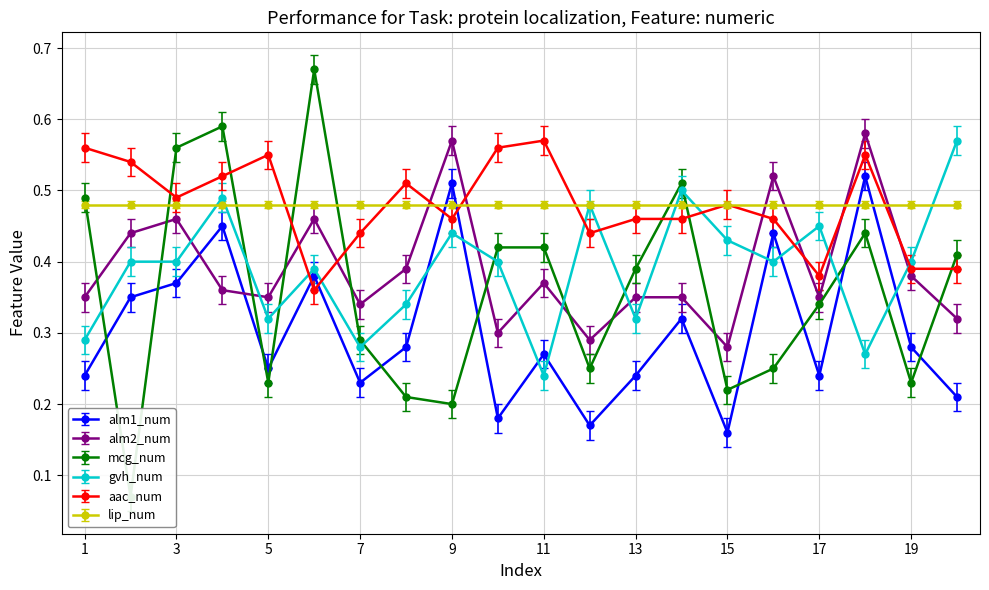

Reading left to right, extract all data points from this chart.

alm1_num: 1=0.2	2=0.3	3=0.4	4=0.5	5=0.2	6=0.4	7=0.2	8=0.3	9=0.5	10=0.2	11=0.3	12=0.2	13=0.2	14=0.3	15=0.2	16=0.4	17=0.2	18=0.5	19=0.3	20=0.2
alm2_num: 1=0.3	2=0.4	3=0.5	4=0.4	5=0.3	6=0.5	7=0.3	8=0.4	9=0.6	10=0.3	11=0.4	12=0.3	13=0.3	14=0.3	15=0.3	16=0.5	17=0.3	18=0.6	19=0.4	20=0.3
mcg_num: 1=0.5	2=0.1	3=0.6	4=0.6	5=0.2	6=0.7	7=0.3	8=0.2	9=0.2	10=0.4	11=0.4	12=0.2	13=0.4	14=0.5	15=0.2	16=0.2	17=0.3	18=0.4	19=0.2	20=0.4
gvh_num: 1=0.3	2=0.4	3=0.4	4=0.5	5=0.3	6=0.4	7=0.3	8=0.3	9=0.4	10=0.4	11=0.2	12=0.5	13=0.3	14=0.5	15=0.4	16=0.4	17=0.5	18=0.3	19=0.4	20=0.6
aac_num: 1=0.6	2=0.5	3=0.5	4=0.5	5=0.6	6=0.4	7=0.4	8=0.5	9=0.5	10=0.6	11=0.6	12=0.4	13=0.5	14=0.5	15=0.5	16=0.5	17=0.4	18=0.6	19=0.4	20=0.4